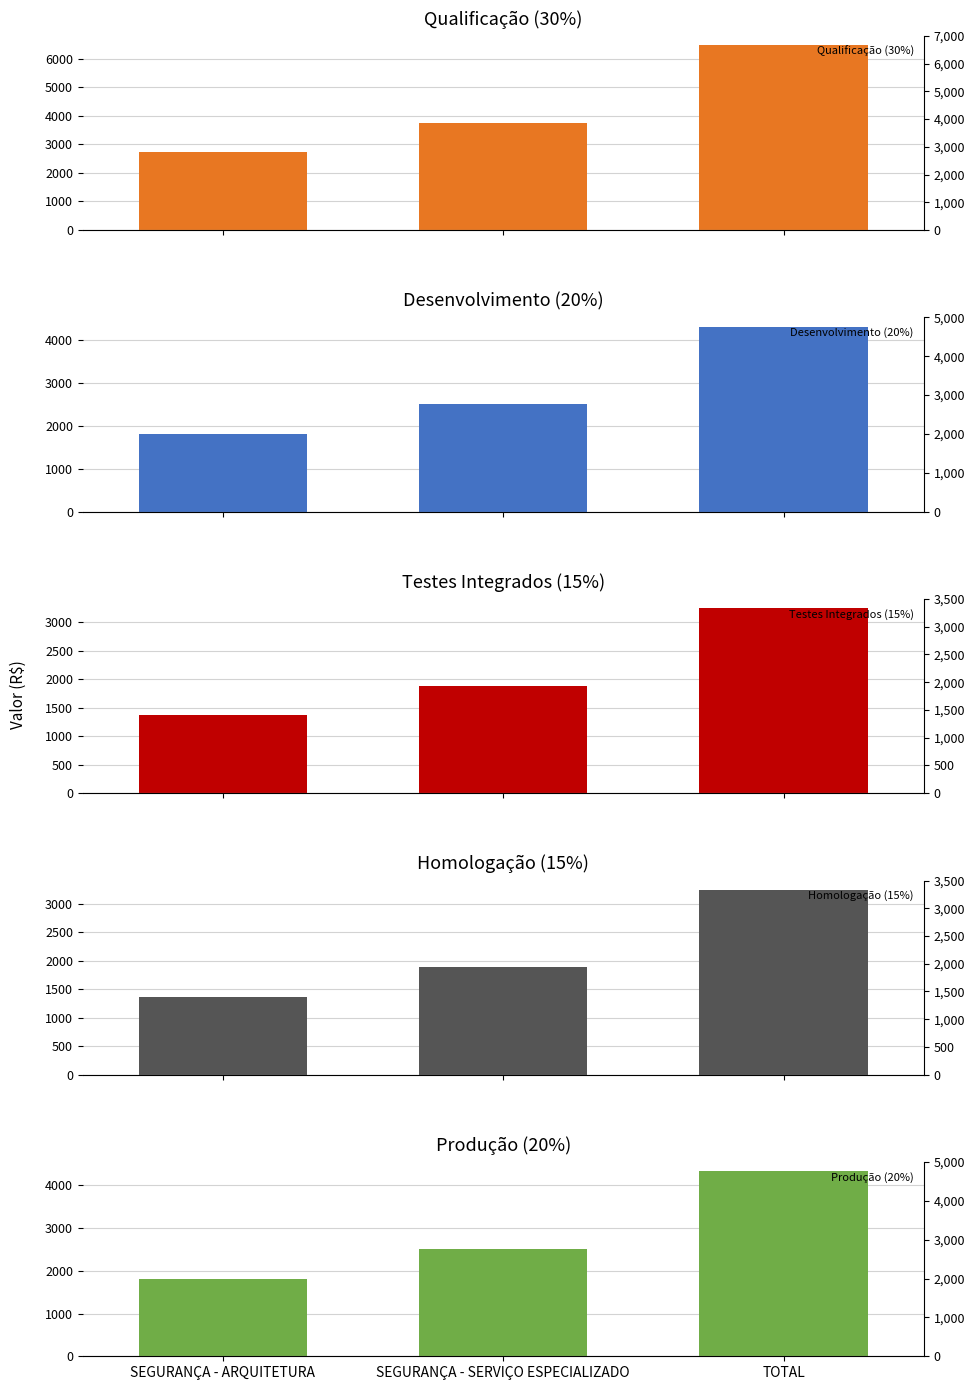

How many bars are there in total?

15